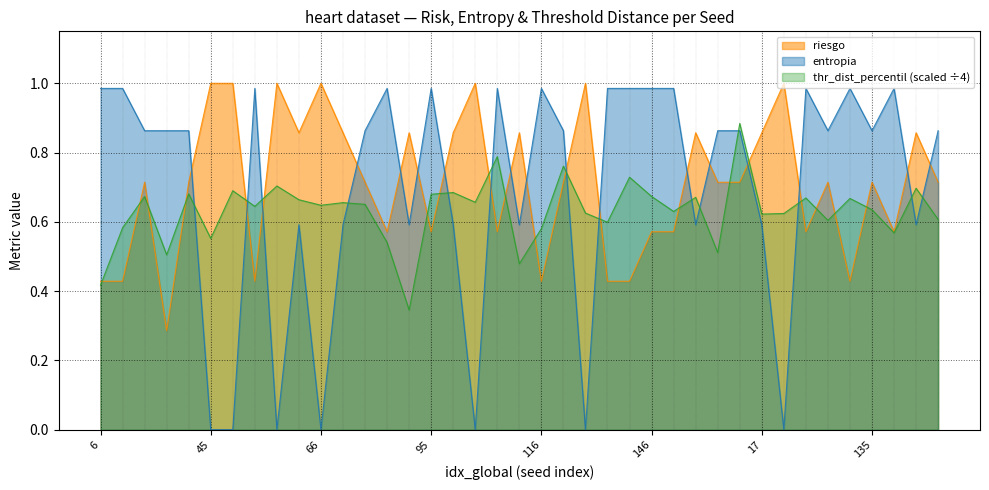

What is the lowest value of the thr_dist_percentil series?

0.3